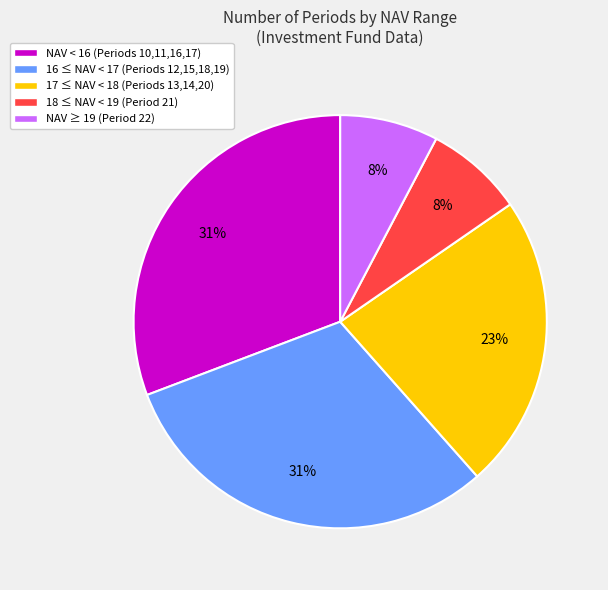

Is it true that 17 ≤ NAV < 18 (Periods 13,14,20) is 31% of the pie?

False